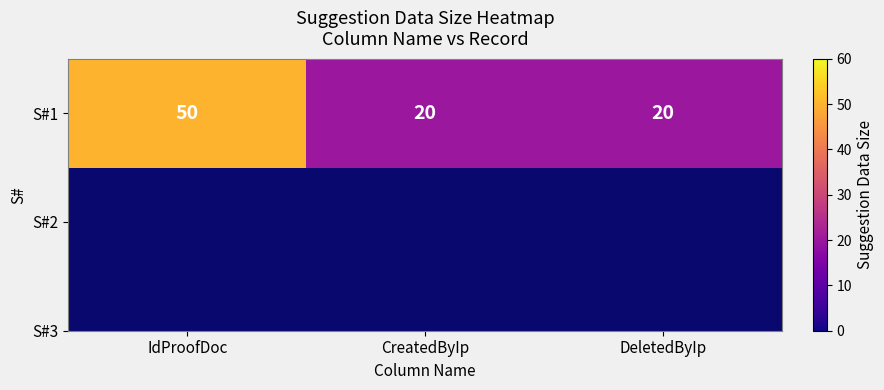

The chart shows a value of 20 at CreatedByIp. True or false?

True